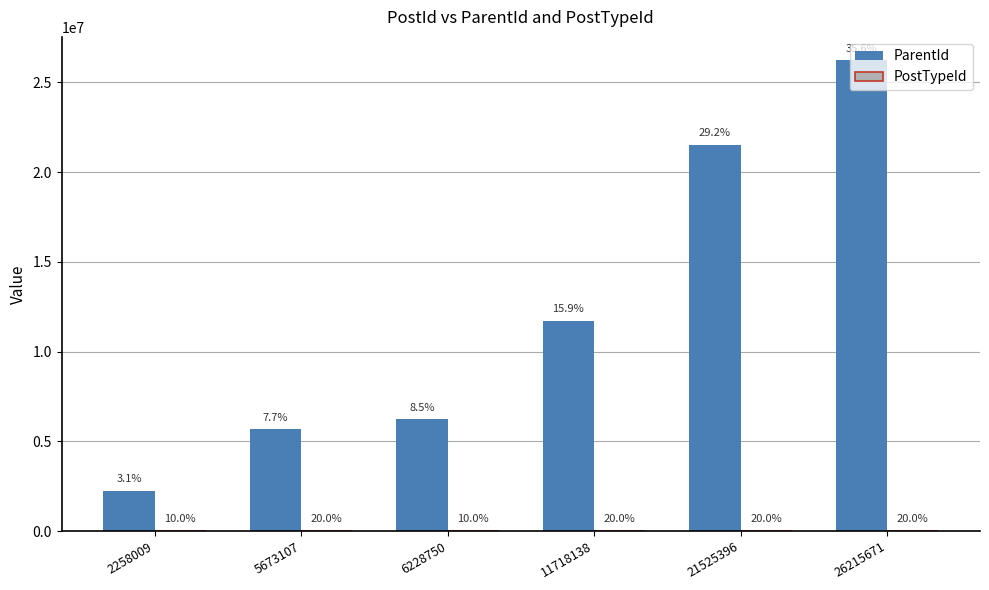

Is it true that ParentId equals 7989186 at 5673107?

False